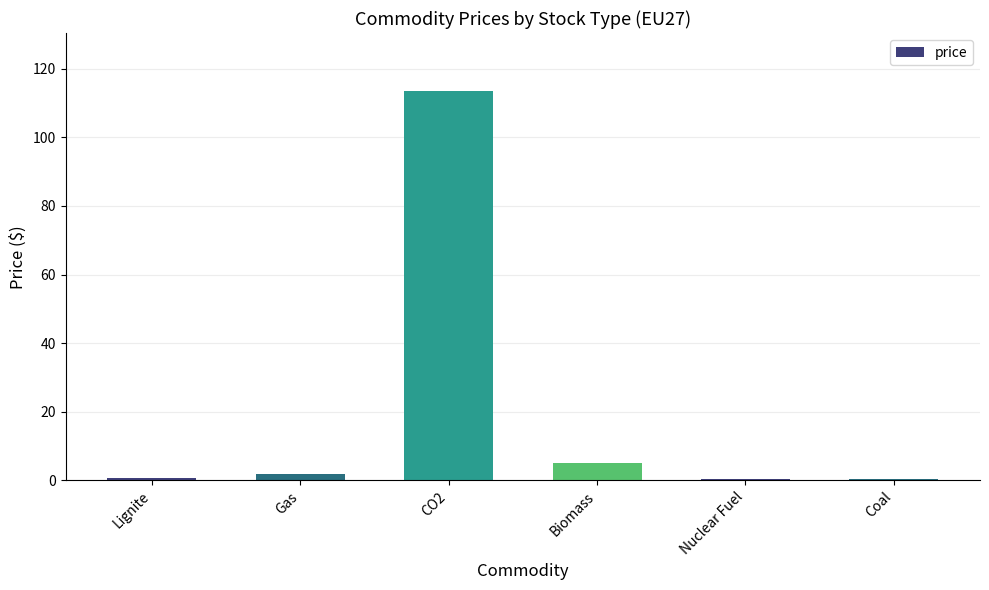

Is it true that the value at Biomass is 5.2?

True